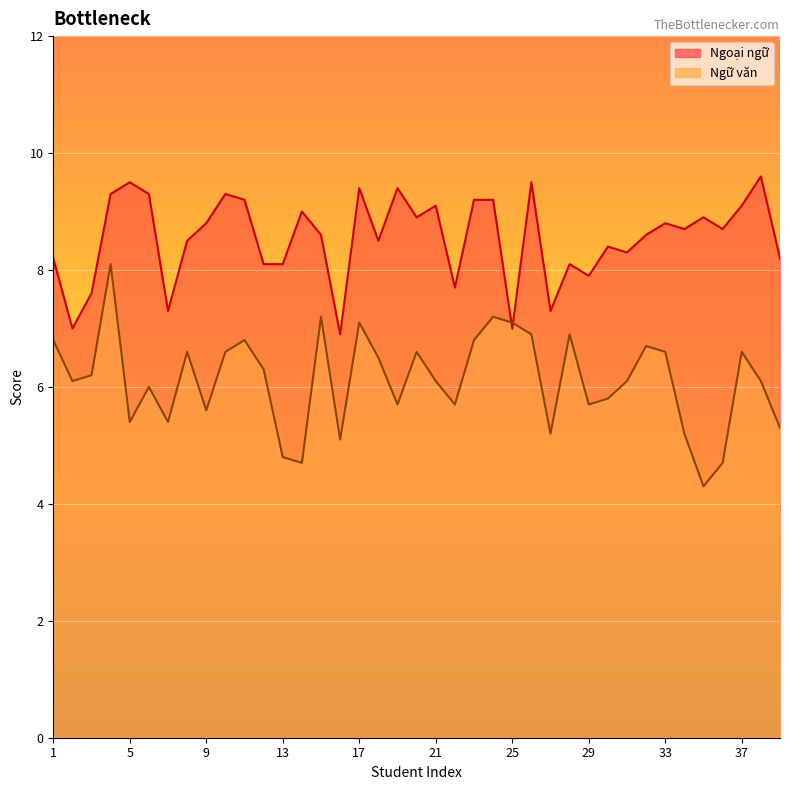

How many intersections are there between Ngữ văn and Ngoại ngữ?

2